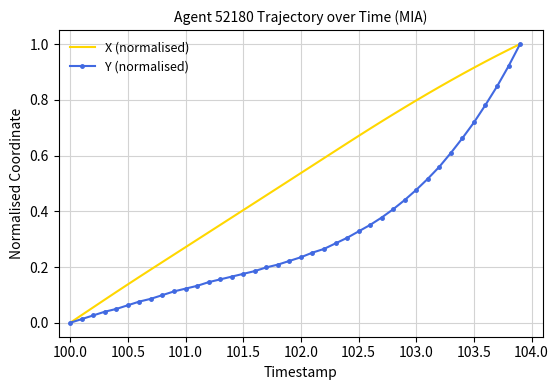

List the series in order of their overall mean, highest first.

X (normalised), Y (normalised)